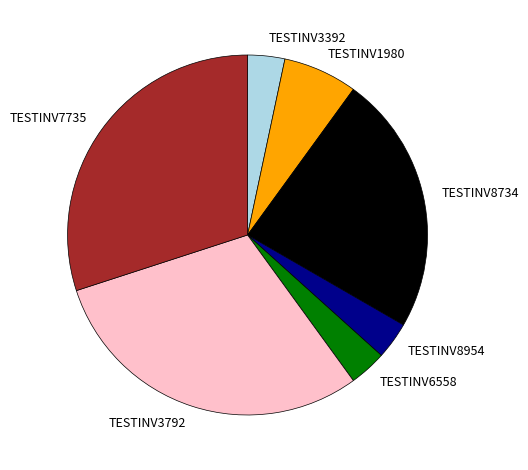

Do TESTINV7735 and TESTINV3792 together represent more than half of the pie?

Yes